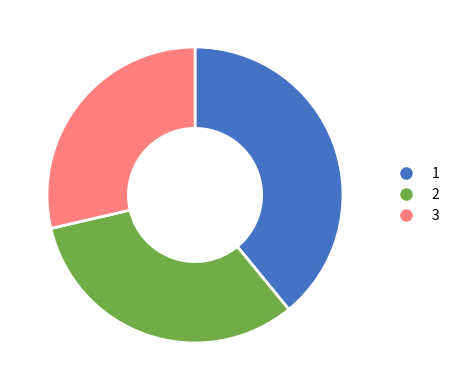

Which slice is the smallest?

3